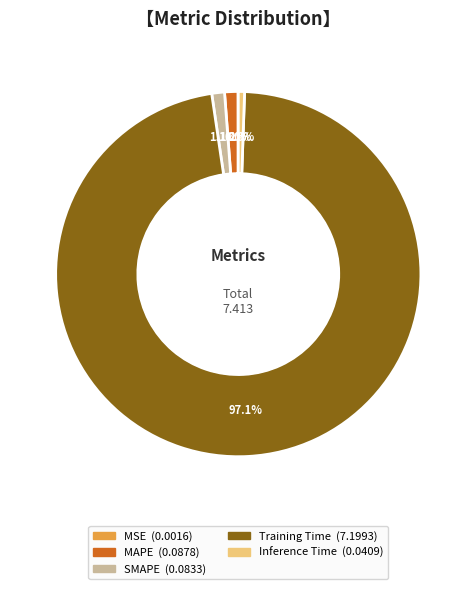

Is the sum of SMAPE and Training Time greater than half?

Yes